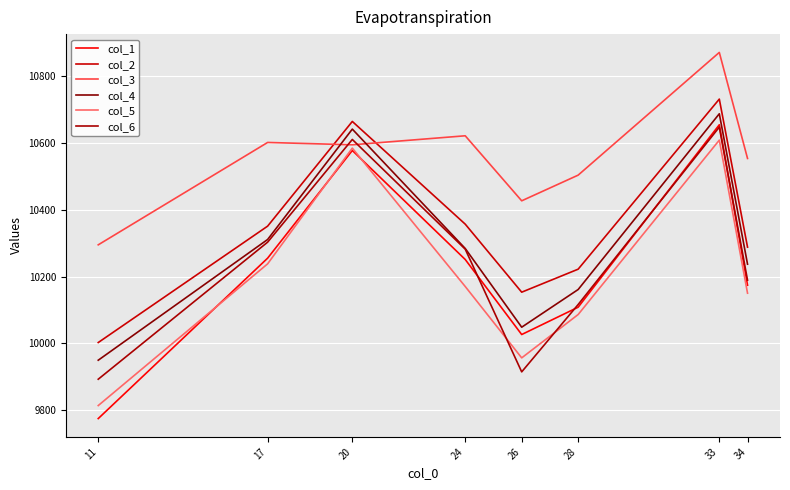

Reading right to left, transcribe all the data shown in this chart.

col_1: 10174	10655	10108	10026	10251	10578	10255	9774
col_2: 10288	10732	10222	10153	10357	10665	10351	10002
col_3: 10554	10872	10504	10427	10622	10595	10602	10295
col_4: 10237	10688	10161	10048	10284	10642	10311	9949
col_5: 10150	10609	10086	9956	10170	10585	10238	9813
col_6: 10189	10648	10116	9914	10282	10611	10303	9892